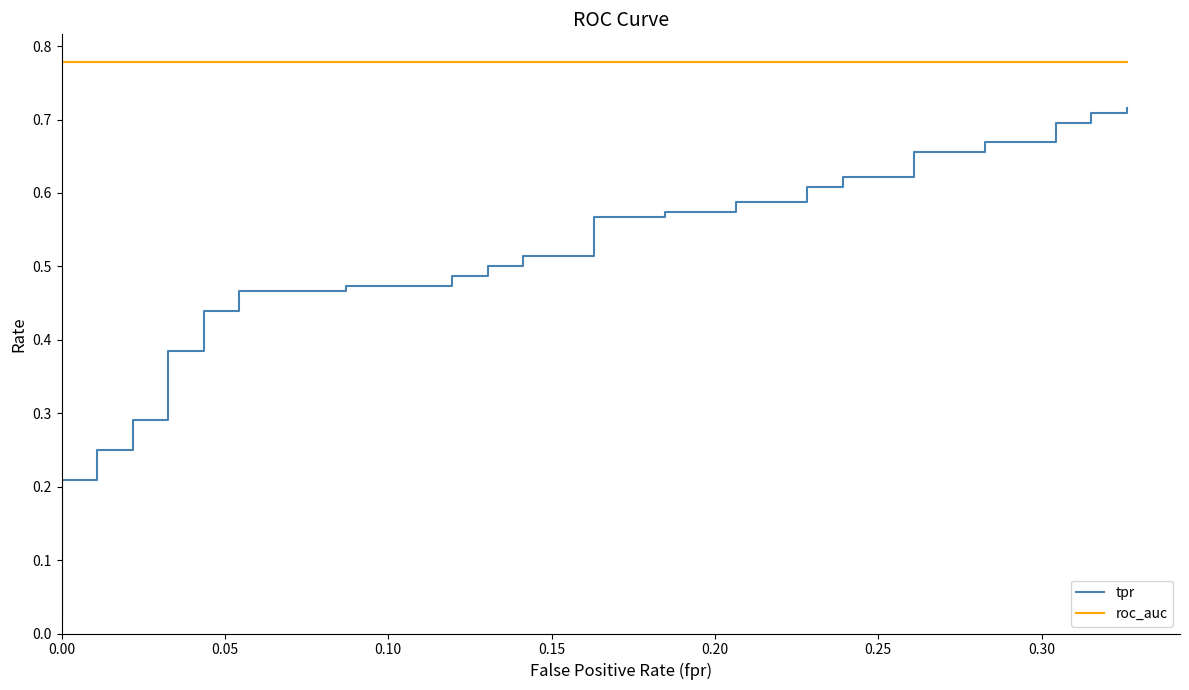

How many distinct data groups are displayed?

2